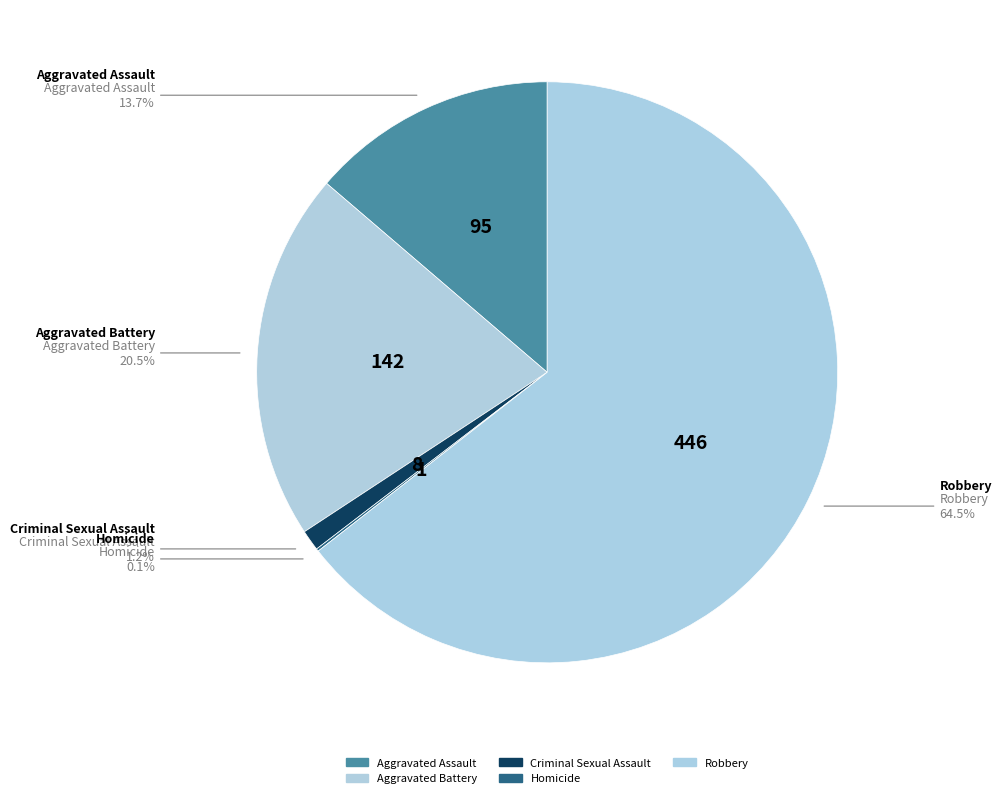

How many segments does this pie chart have?

5